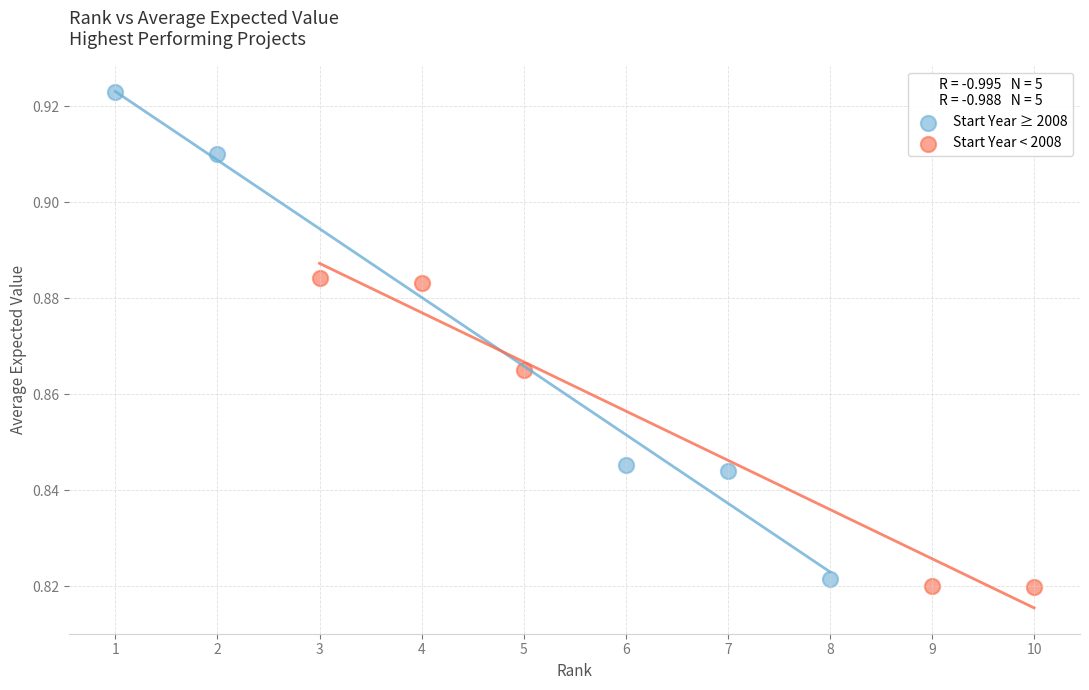

What are all the series names shown in the legend?

Start Year ≥ 2008, Start Year < 2008